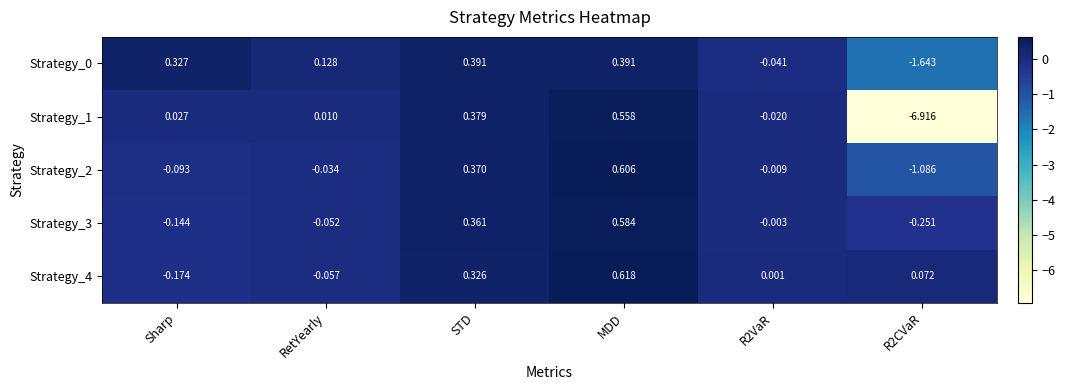

What is the total value across all series at MDD?

2.8